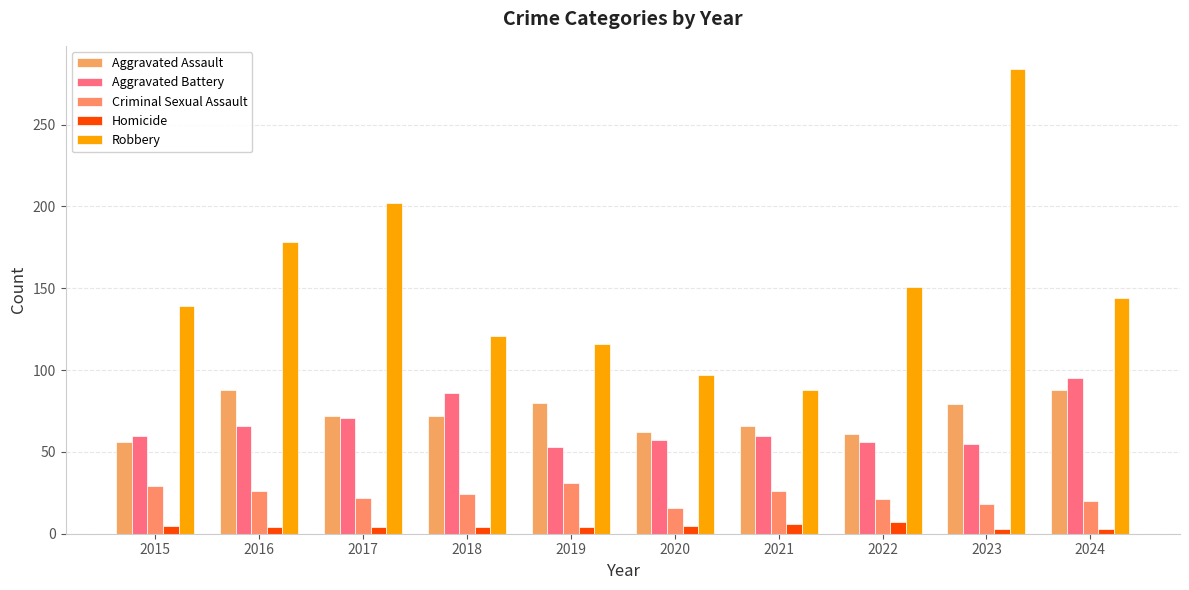

At 2018, list the series in order from smallest to largest.

Homicide, Criminal Sexual Assault, Aggravated Assault, Aggravated Battery, Robbery